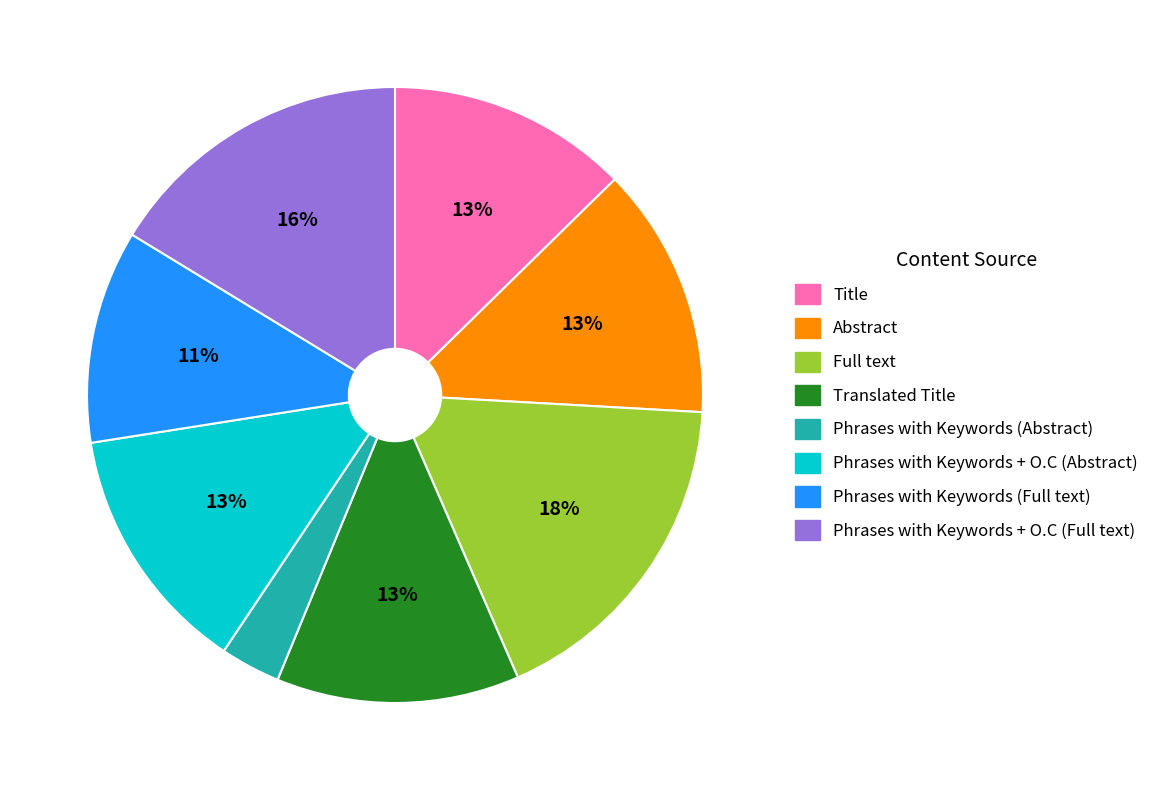

Which slice is the largest?

Full text